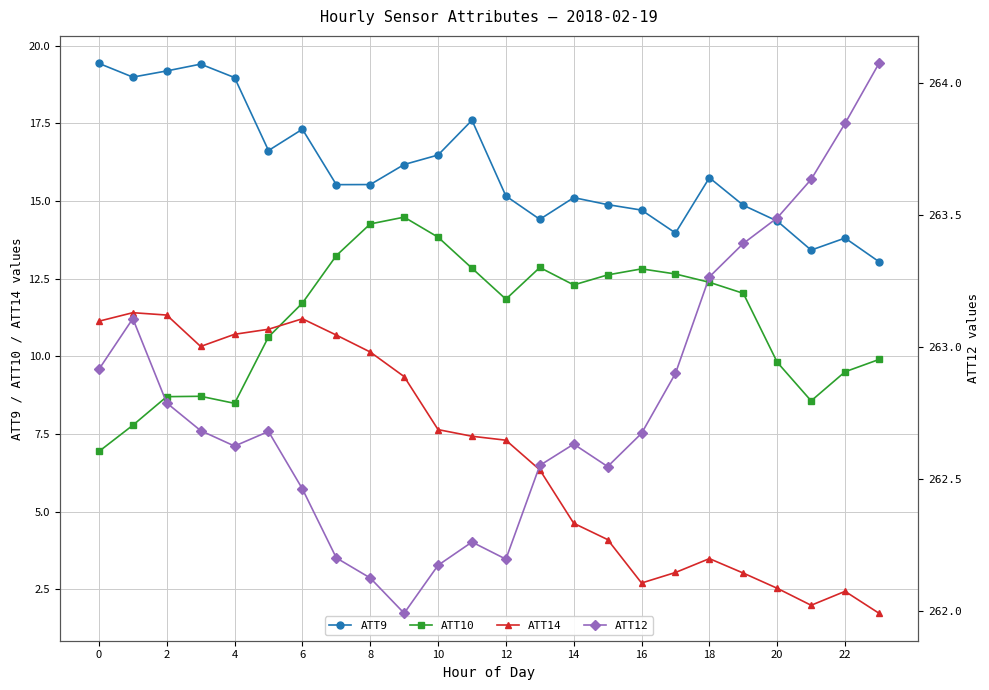

What is the lowest value of the ATT14 series?

1.7